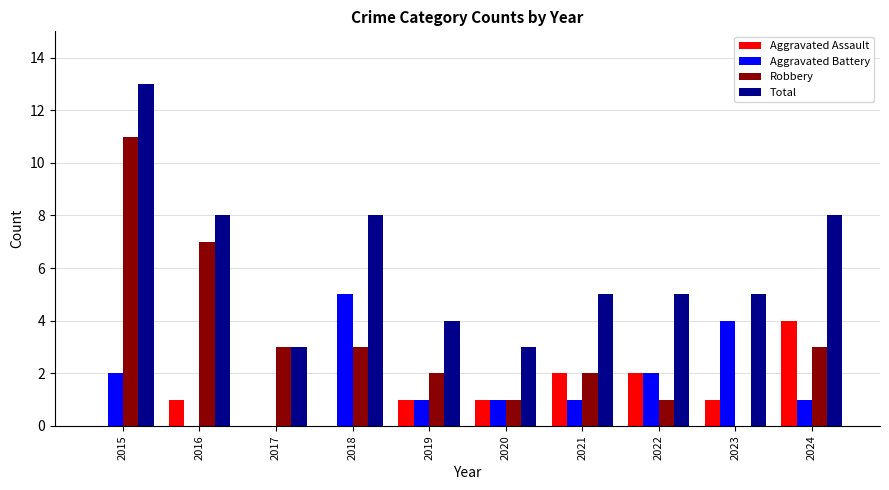

What is the highest value of the Robbery series?

11